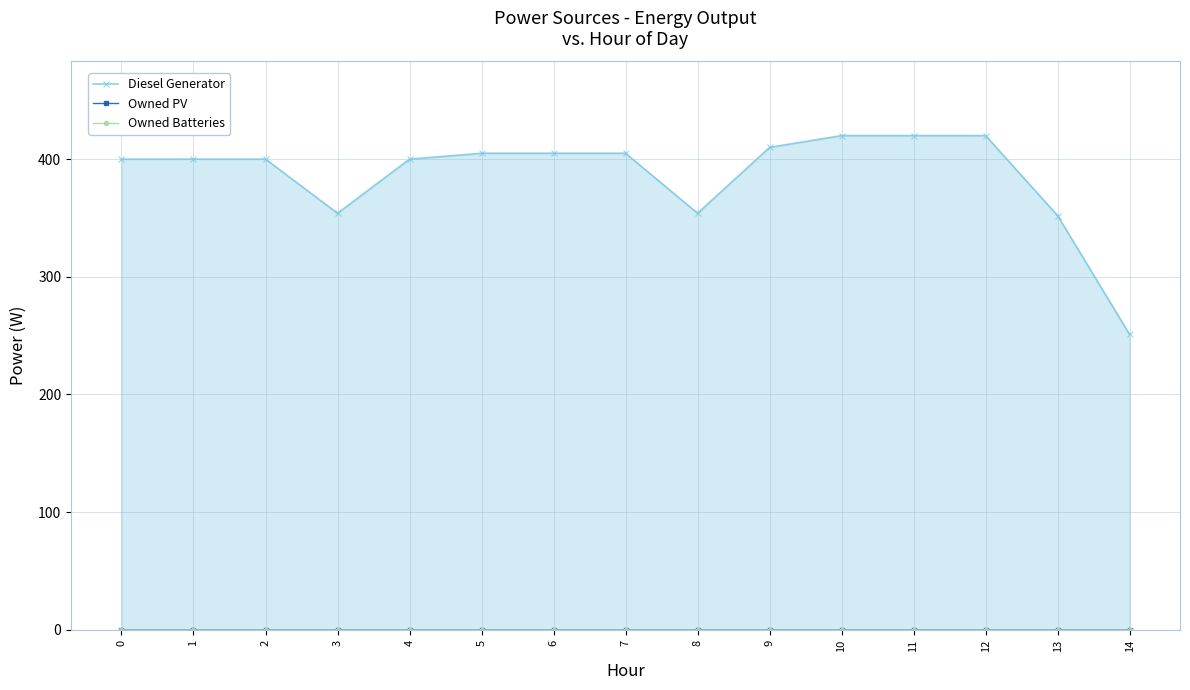

Is the value of Diesel Generator at 9 greater than the value of Owned Batteries at 0?

Yes